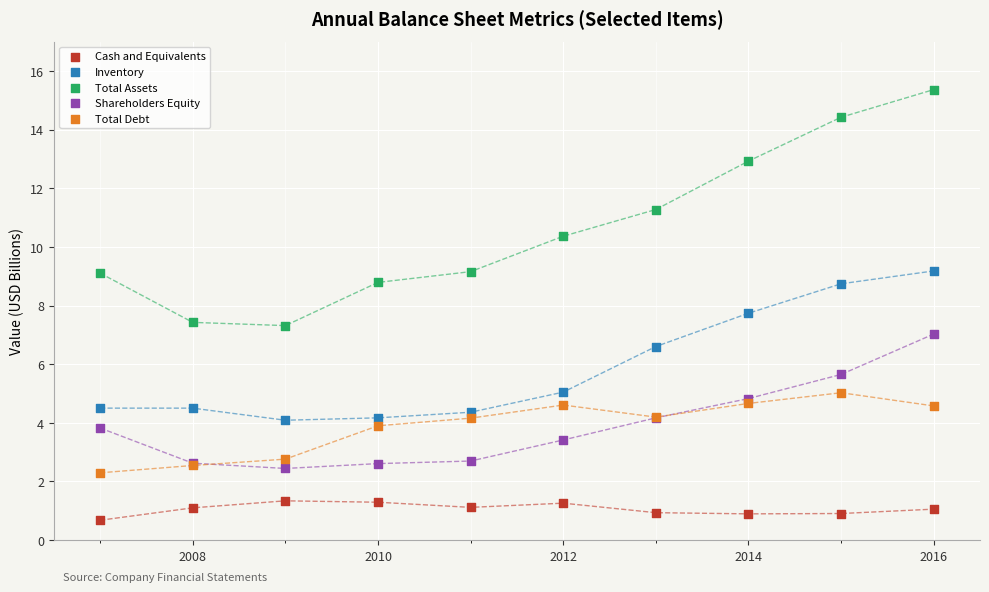

Across all series, what Y value is closest to 8?

7.7